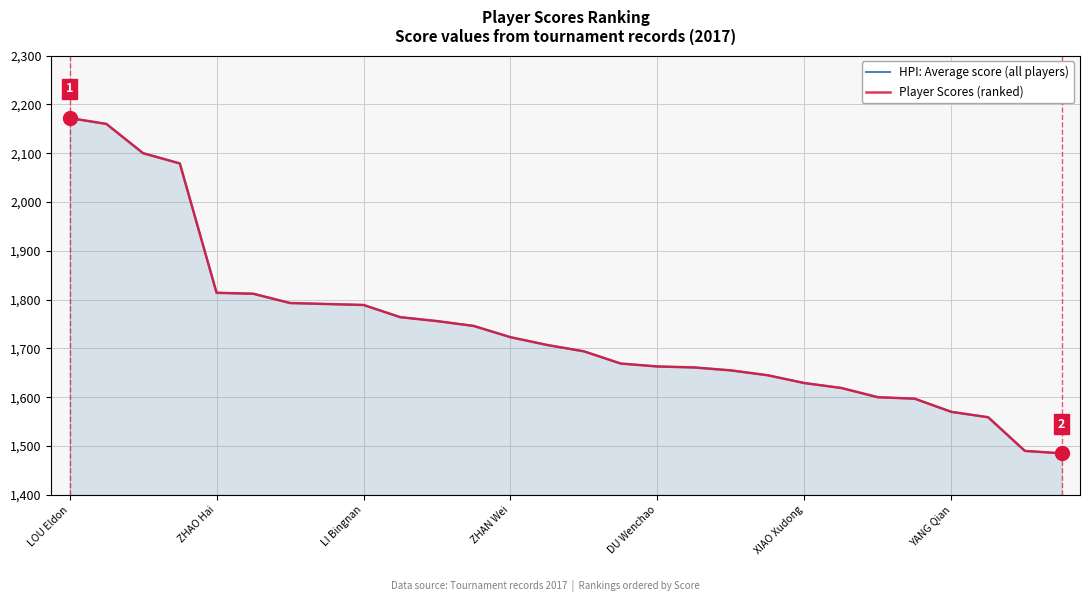

At which category is the sum across all series the highest?

LOU Eldon